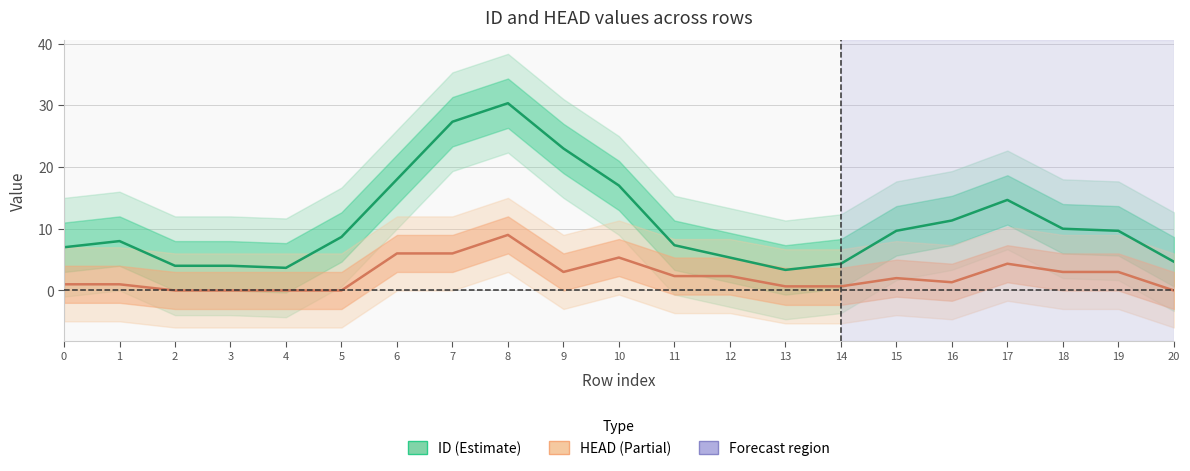

Is it true that ID (Estimate) equals 8.0 at 1?

True